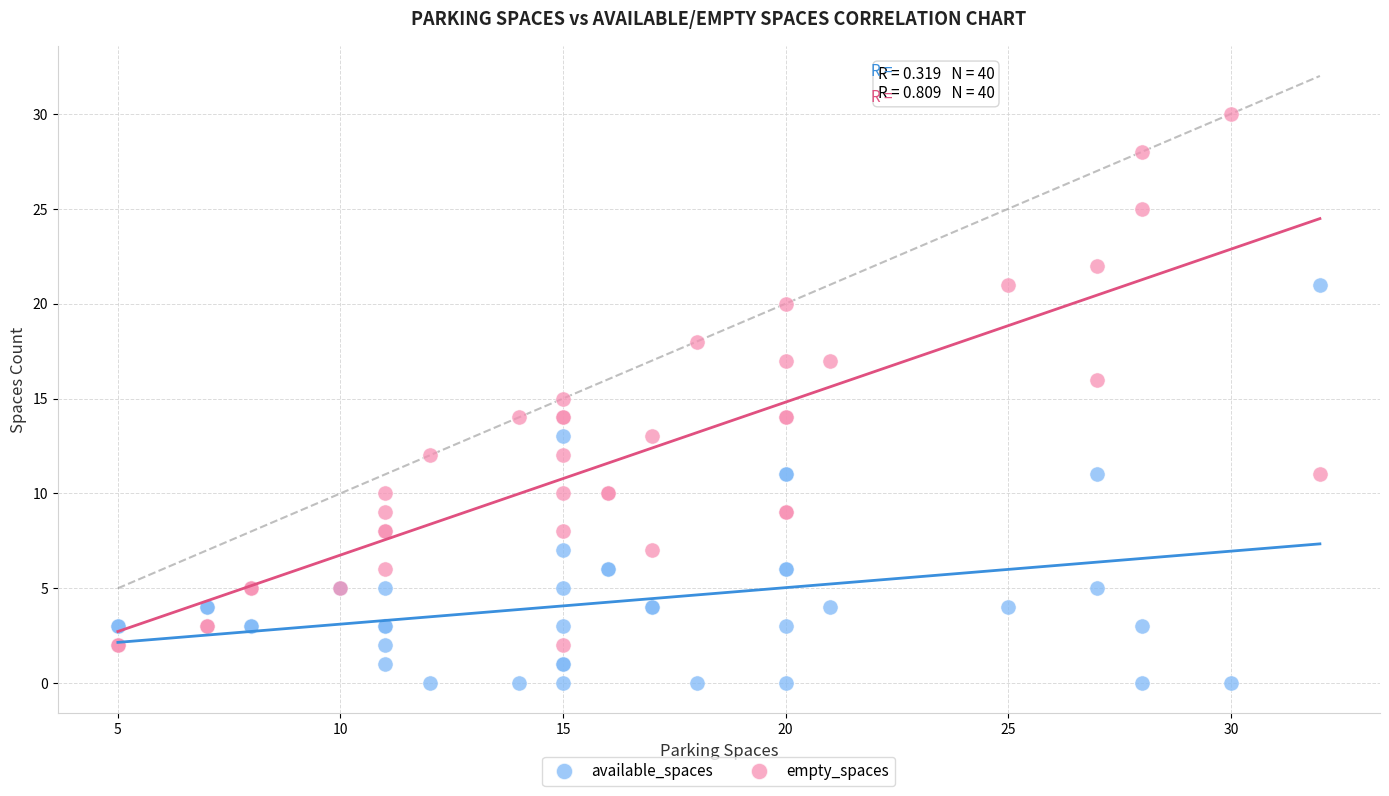

What are all the series names shown in the legend?

available_spaces, empty_spaces